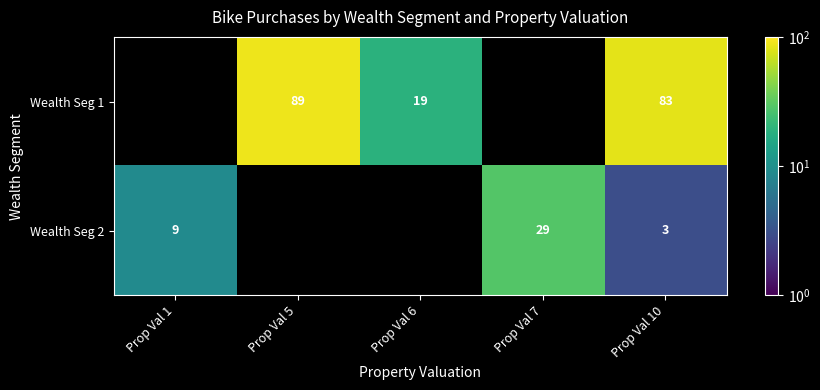

At Prop Val 10, list the series in order from largest to smallest.

Wealth Seg 1, Wealth Seg 2